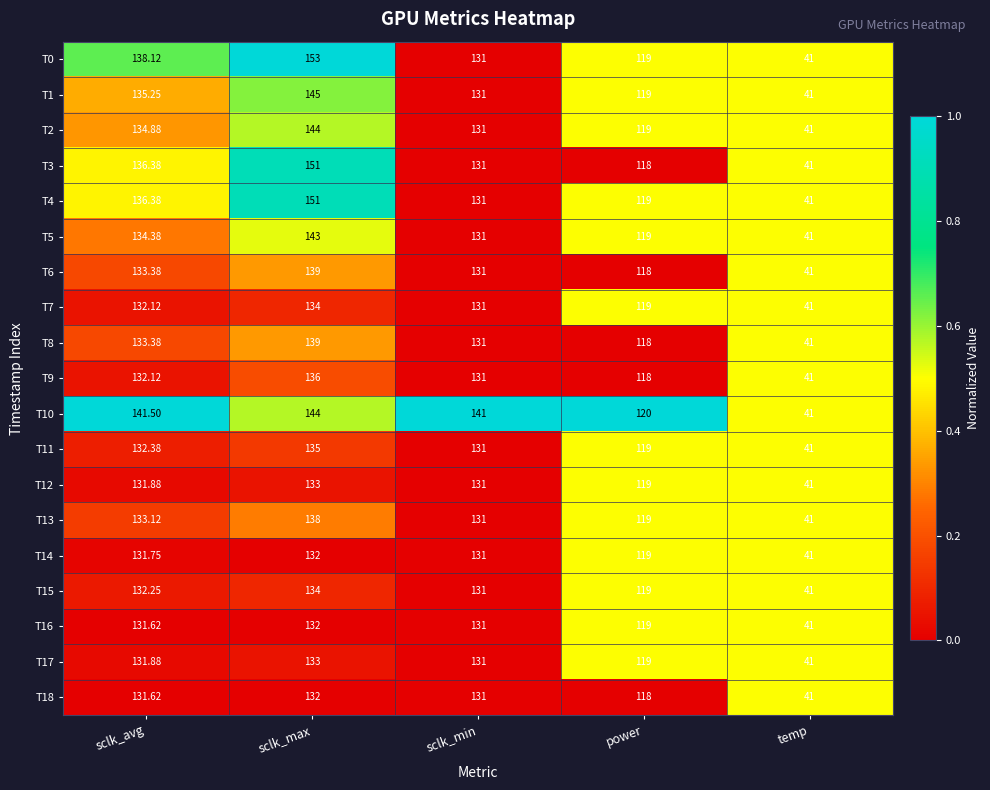

How many data points does each series have?

5